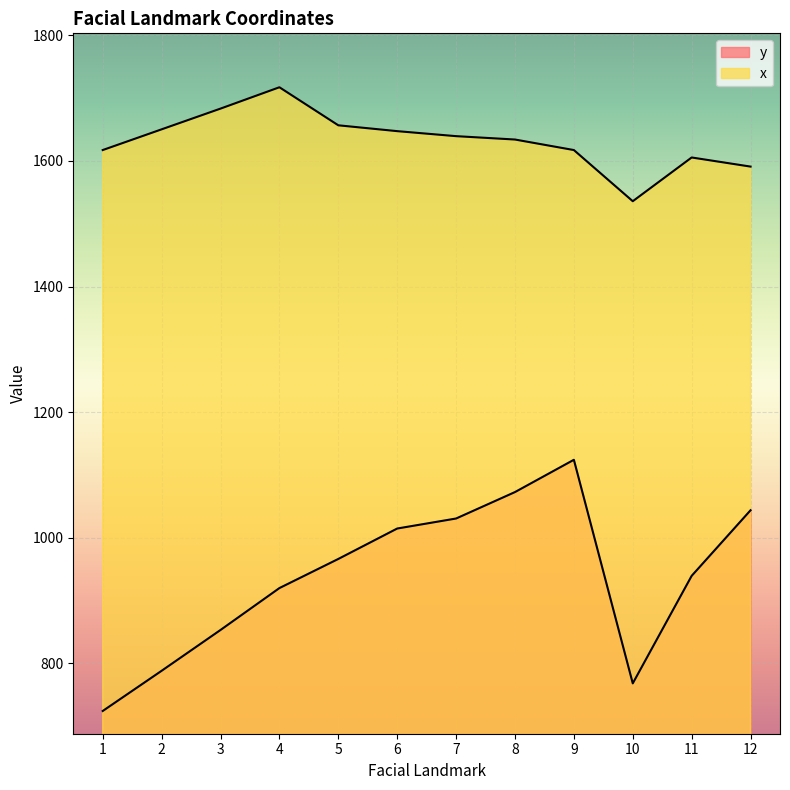

True or false: y has more than 1 interior local peaks.

False